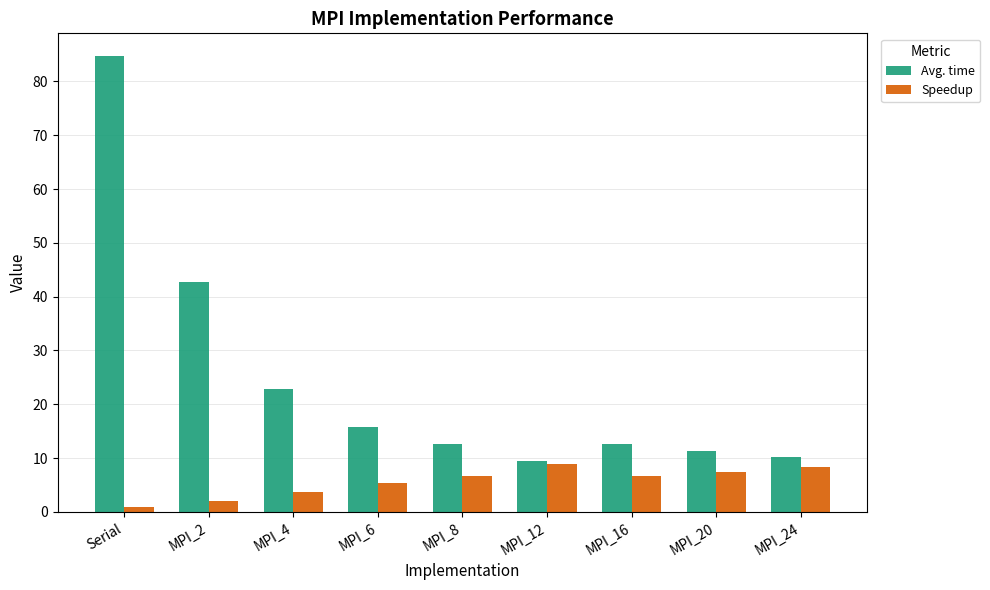

Which category has the lowest value across all series?

Serial